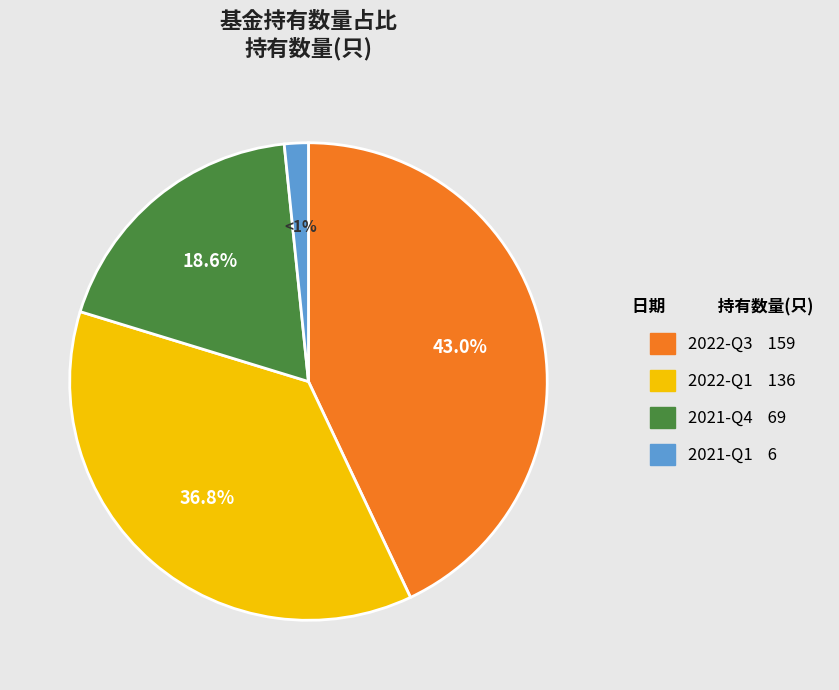

To the nearest percent, what is the combined percentage of 2021-Q1 and 2021-Q4?

20%